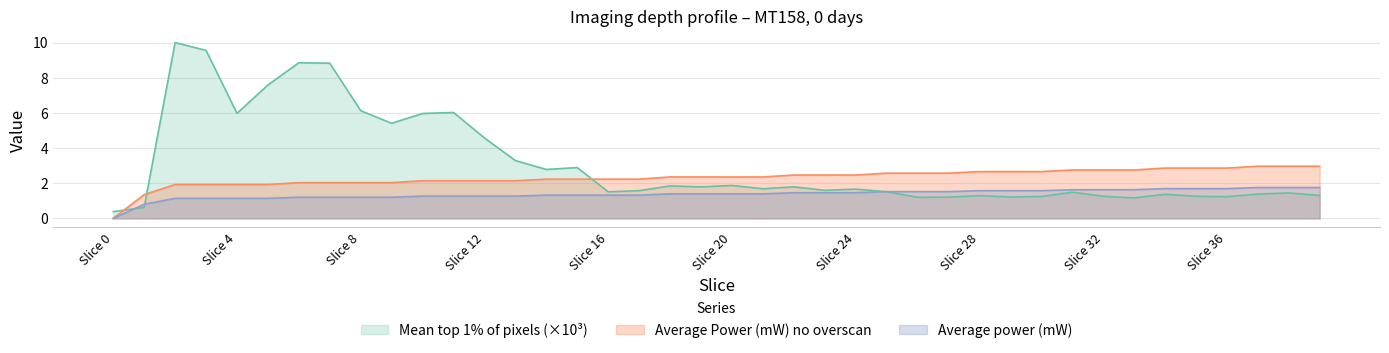

How many interior local peaks does the Mean top 1% of pixels series have?

12